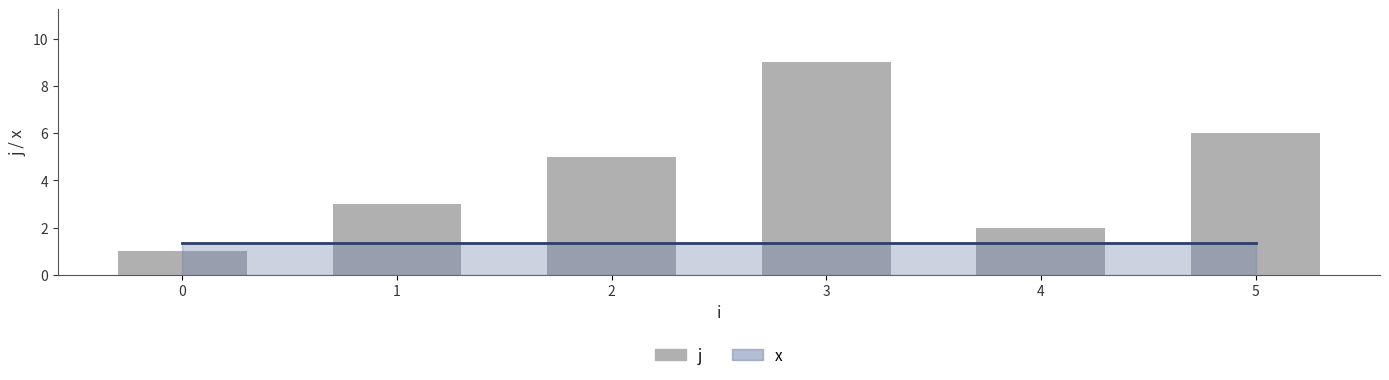

What is the minimum value shown in the chart?

1